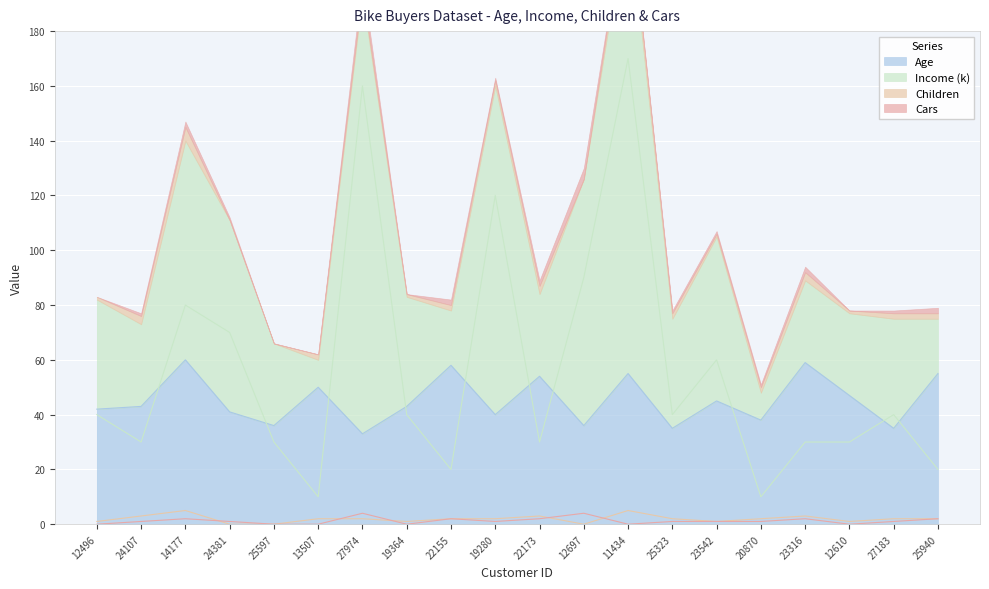

At 27974, list the series in order from largest to smallest.

Income (k), Age, Cars, Children